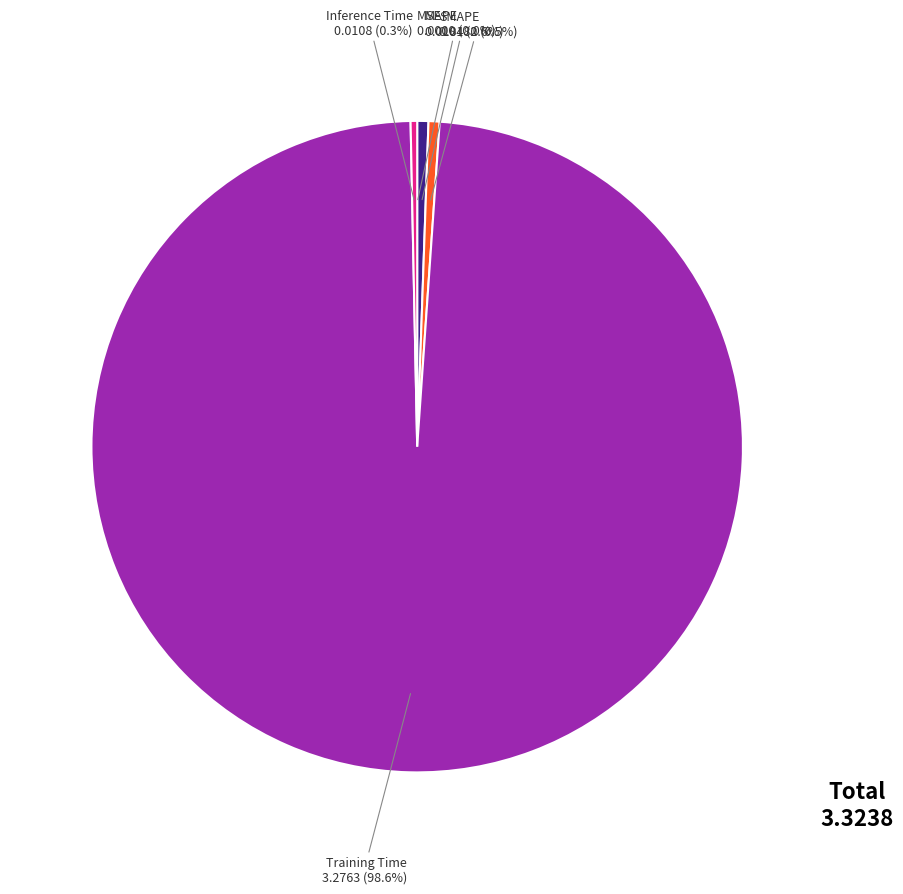

What is the majority slice?

Training Time